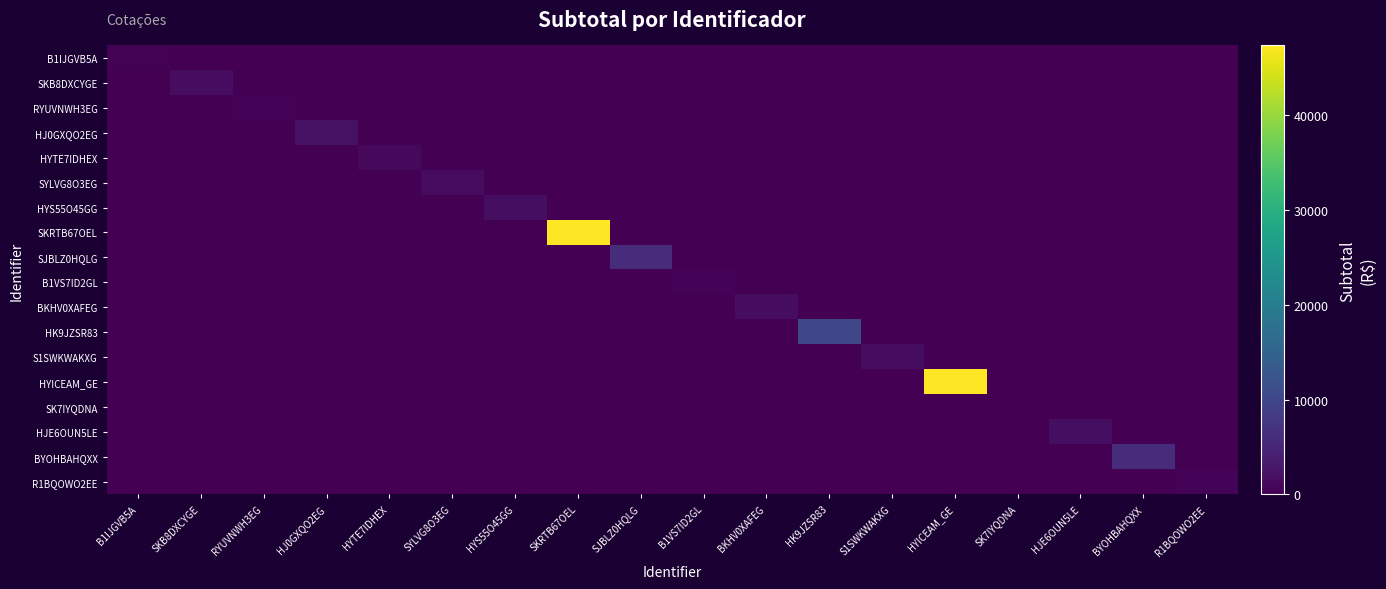

Which series has the largest total across all categories?

SKRTB67OEL